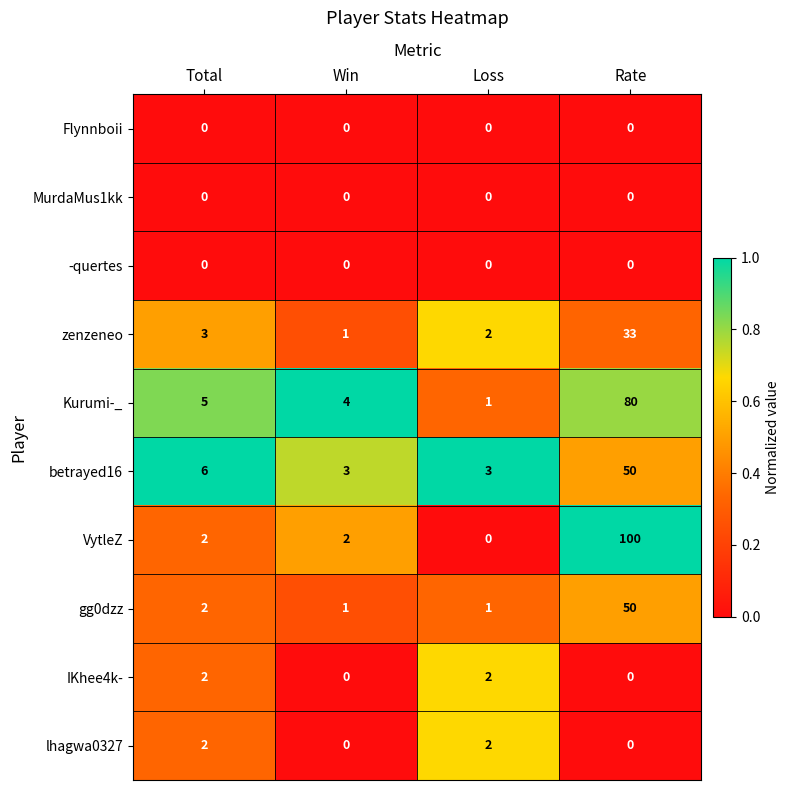

What is the difference between the maximum and minimum values in the zenzeneo series?

32